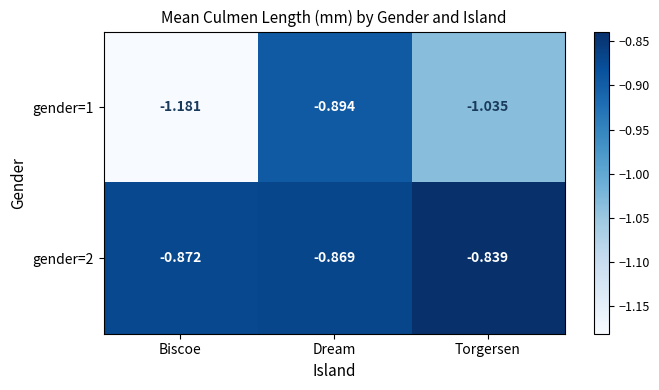

At which label is gender=2 closest to 0?

Torgersen